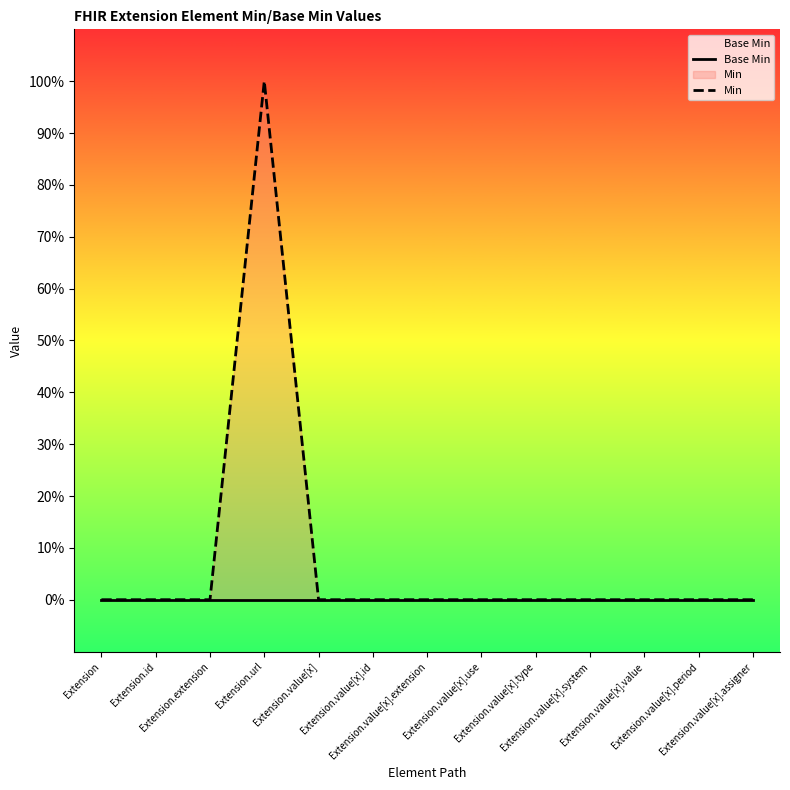

Does the chart display data point markers on the line(s)?

No